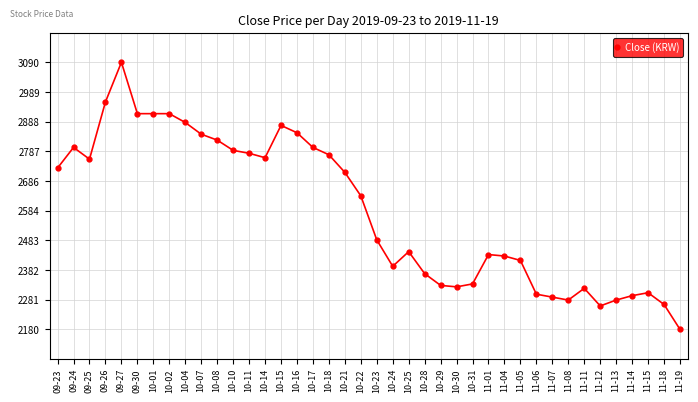

What is the value of the 2nd point from the left?

2800